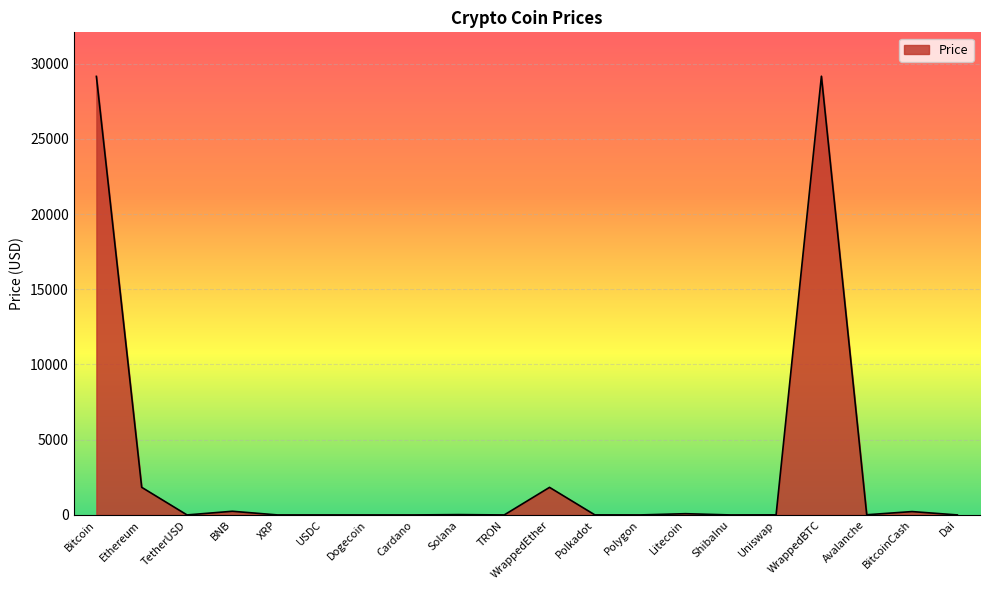

What value does the data have at Ethereum?

1836.1